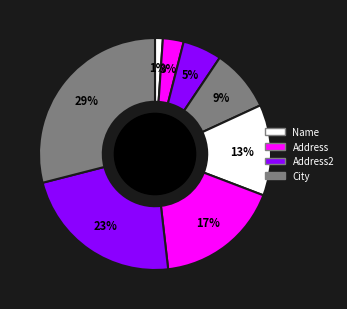

How many segments does this pie chart have?

8